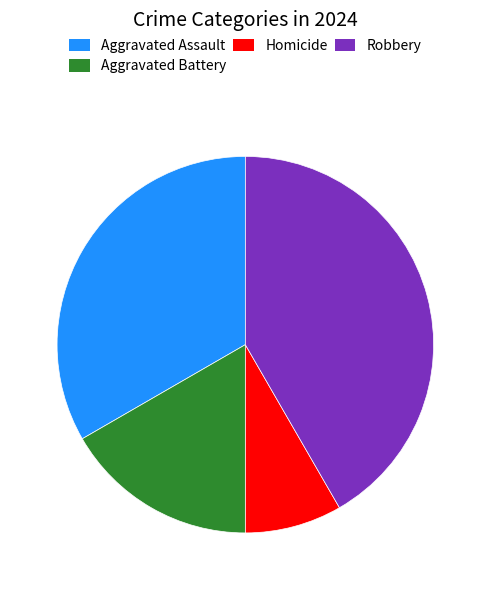

Count the number of slices in the pie.

4